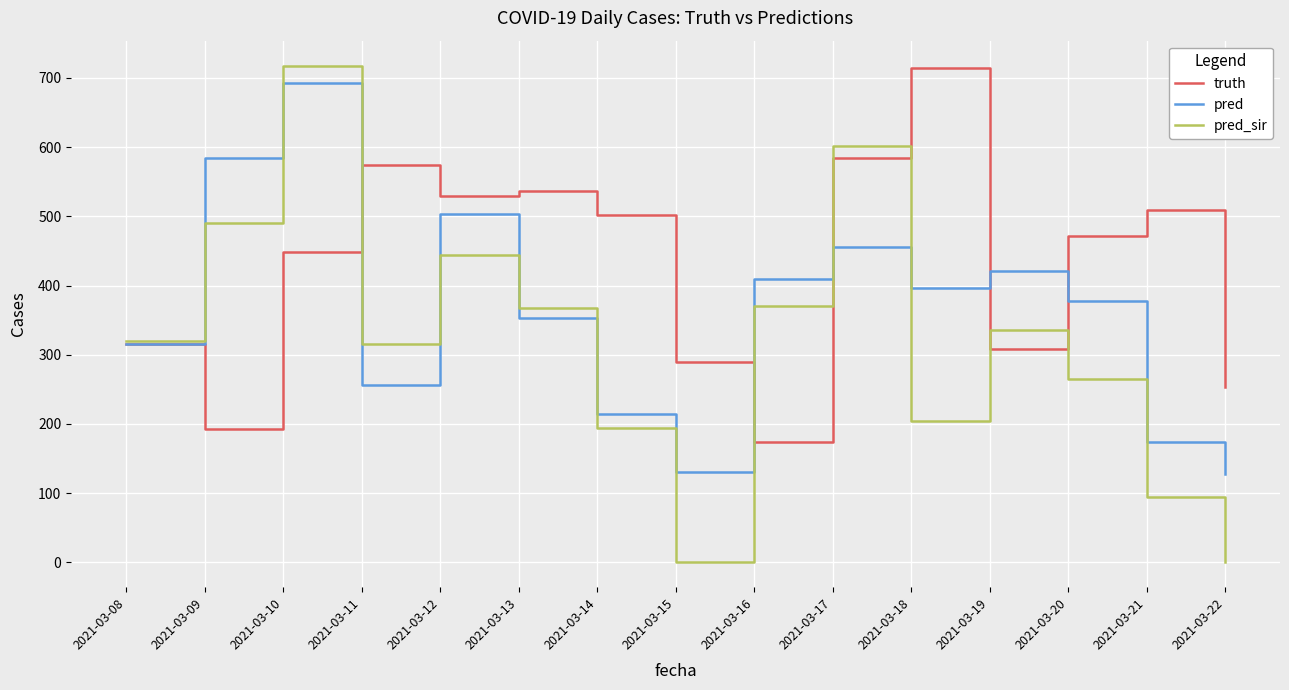

Between 2021-03-12 and 2021-03-17, which series saw the biggest shift?

pred_sir